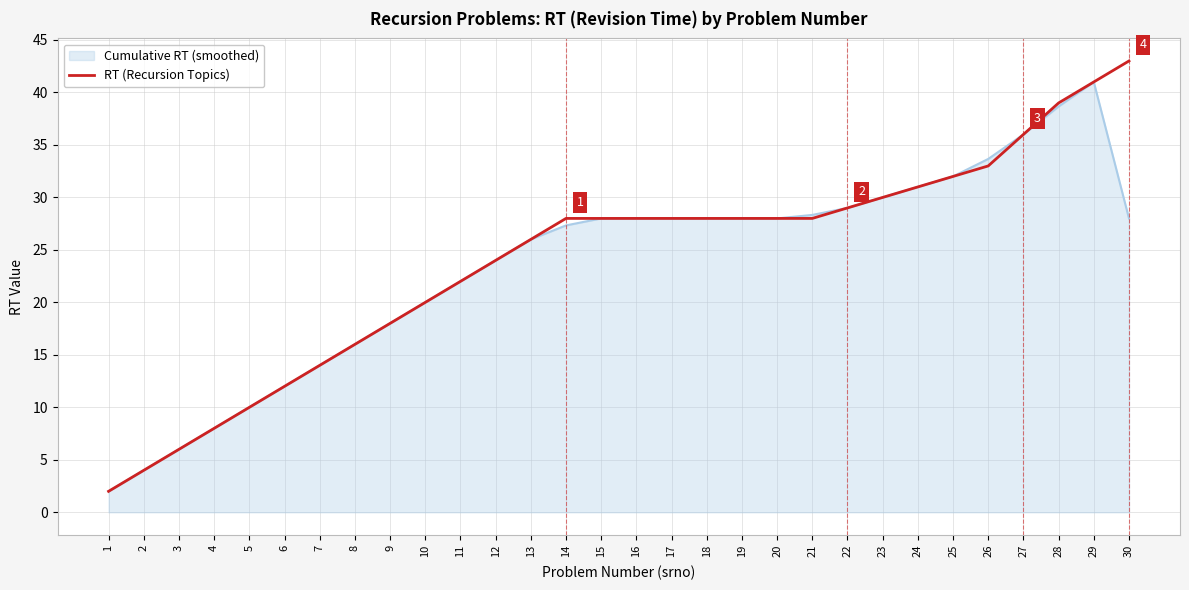

The value of RT (Recursion Topics) at 14 is 40.2. True or false?

False